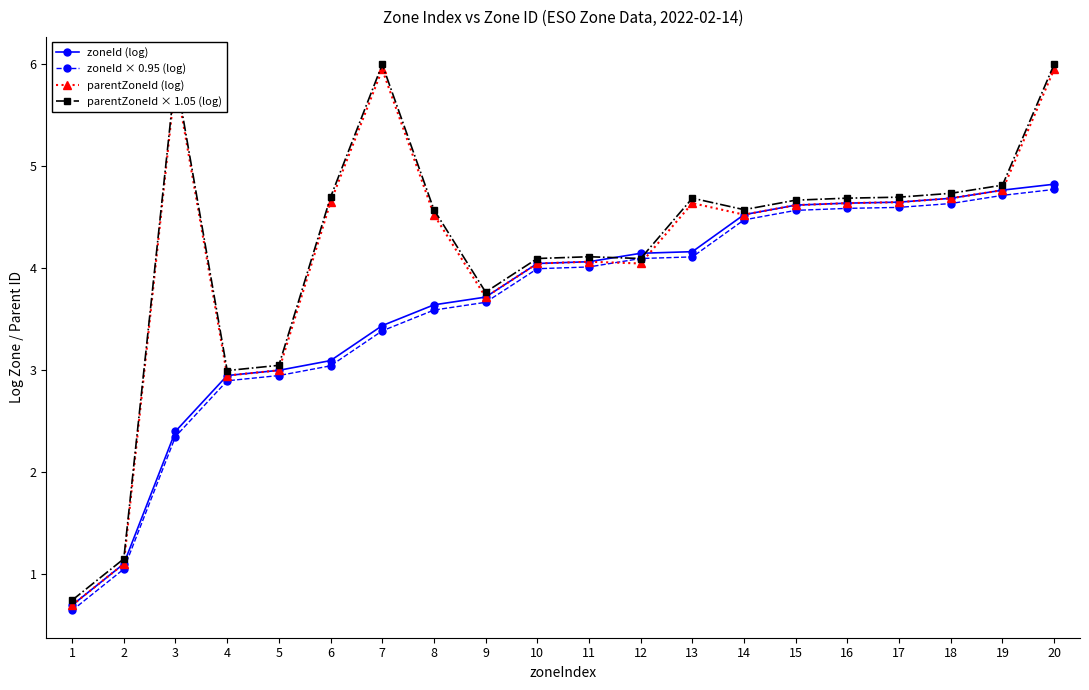

Where is parentZoneId (log) nearest to the value 3?

5